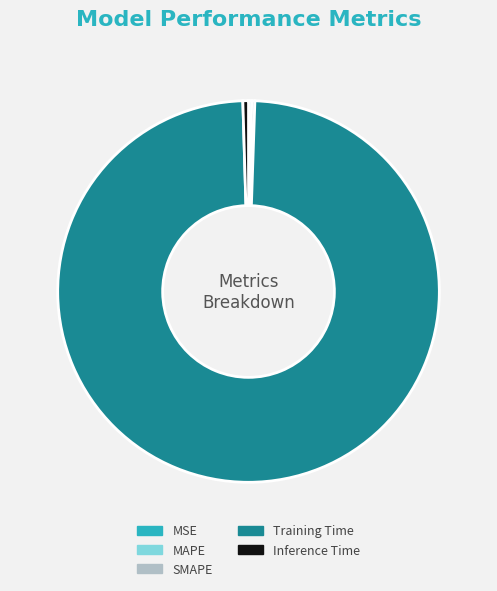

True or false: Training Time accounts for 89% of the total.

False